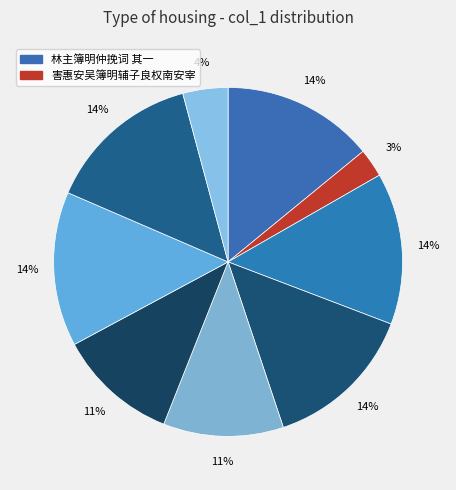

To the nearest percent, what is the difference between the largest and smallest slice percentages?

12%